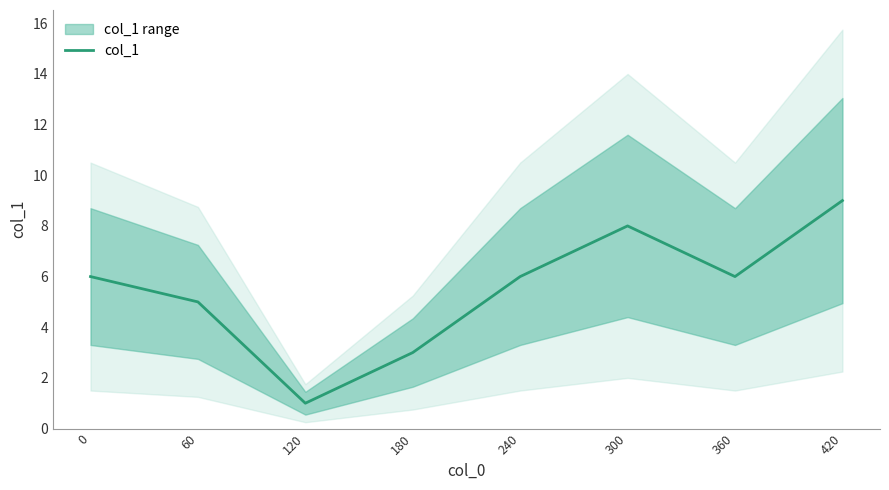

How many lines are shown in the chart?

1